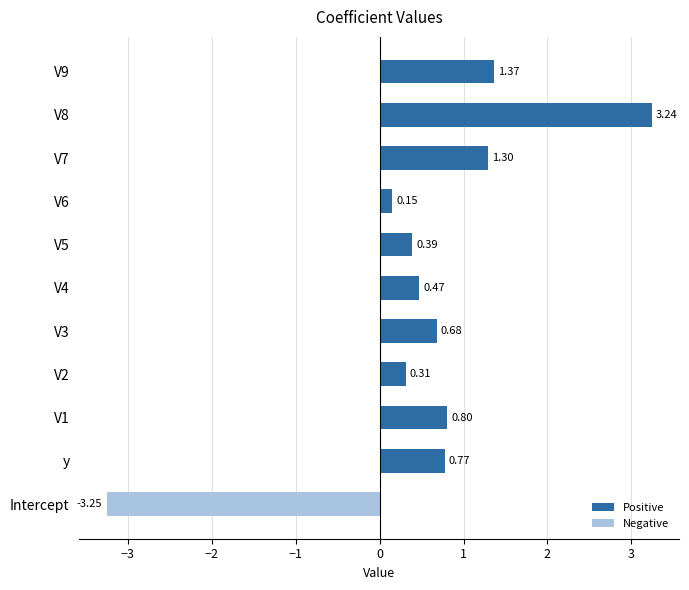

At which category does the chart reach its minimum across all series?

Intercept